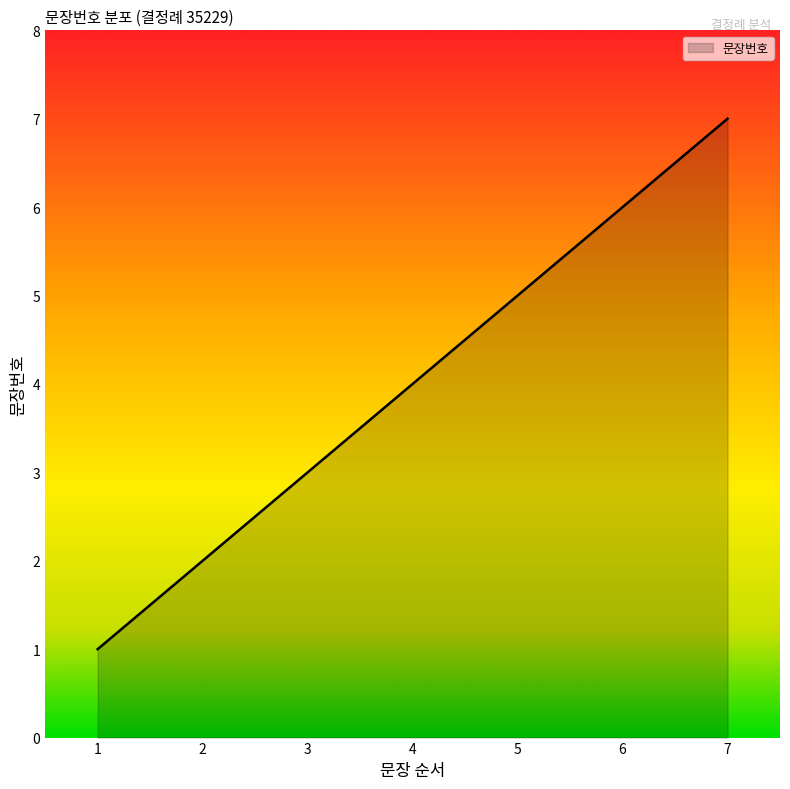

What is the minimum value shown in the chart?

1